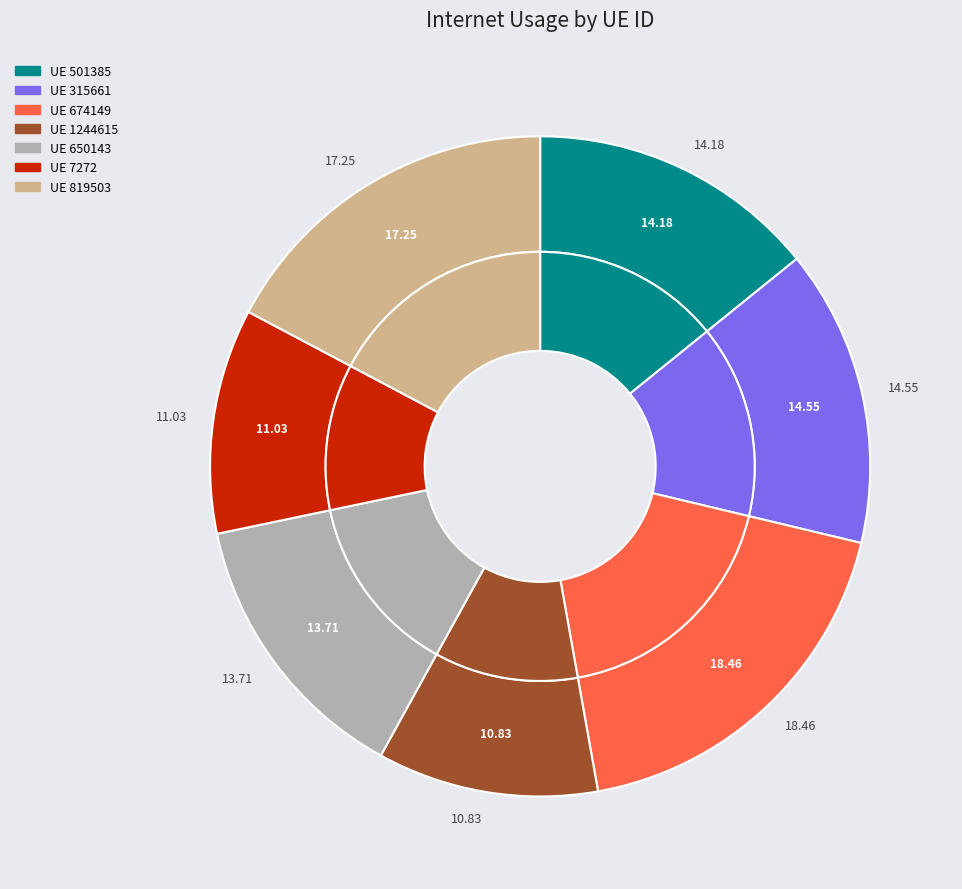

To the nearest percent, what portion does 501385 represent?

14%